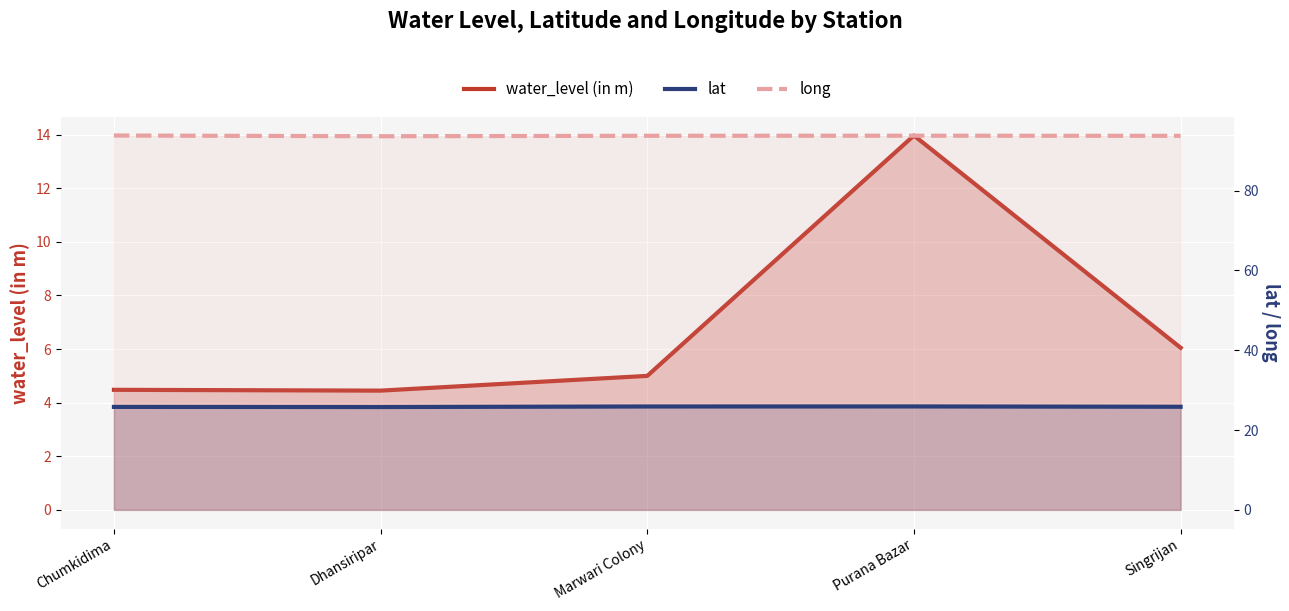

True or false: water_level (in m) has a value of 7.7 at Marwari Colony.

False